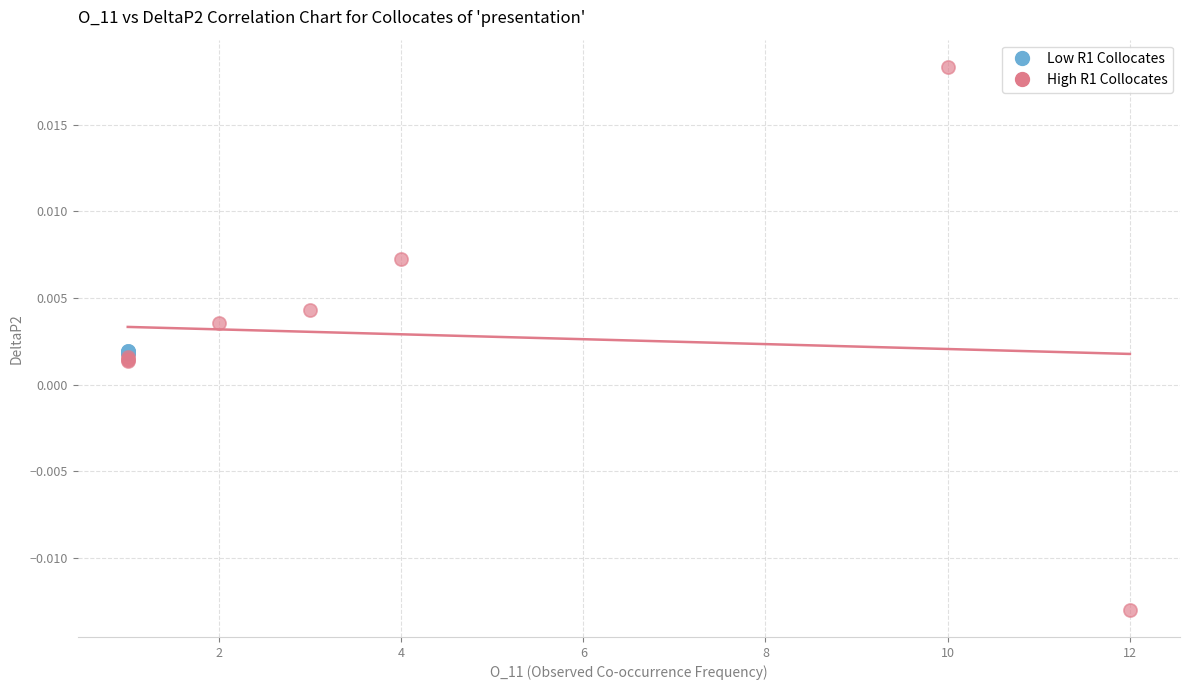

Which series contains the highest Y value?

High R1 Collocates